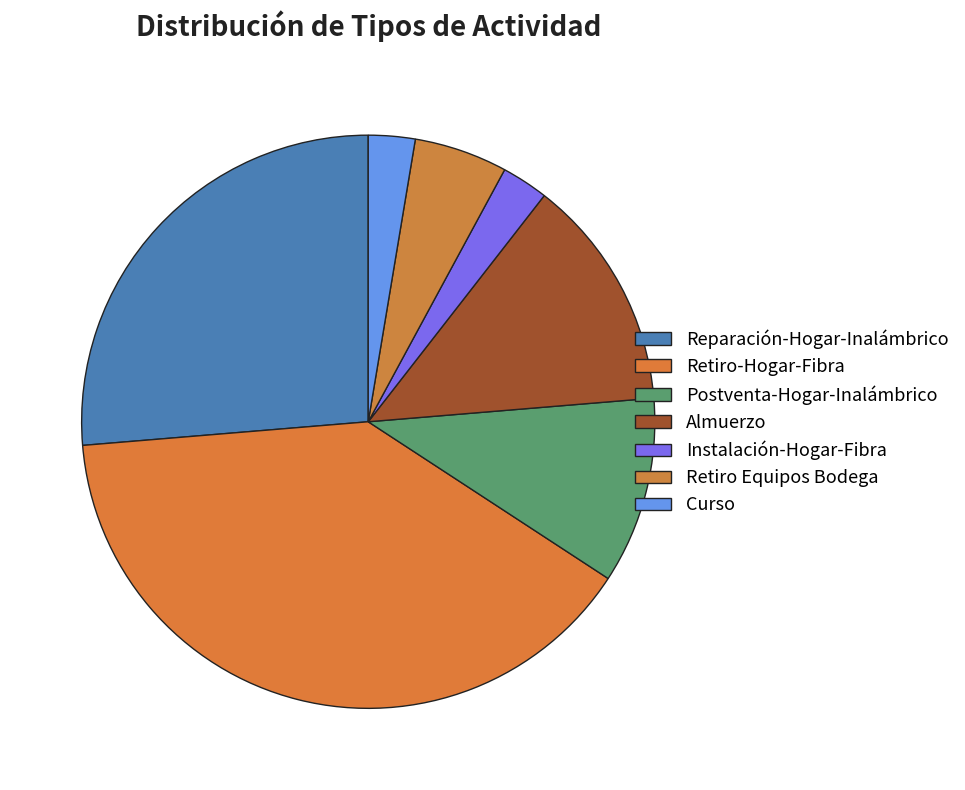

Is the sum of Curso and Postventa-Hogar-Inalámbrico greater than half?

No